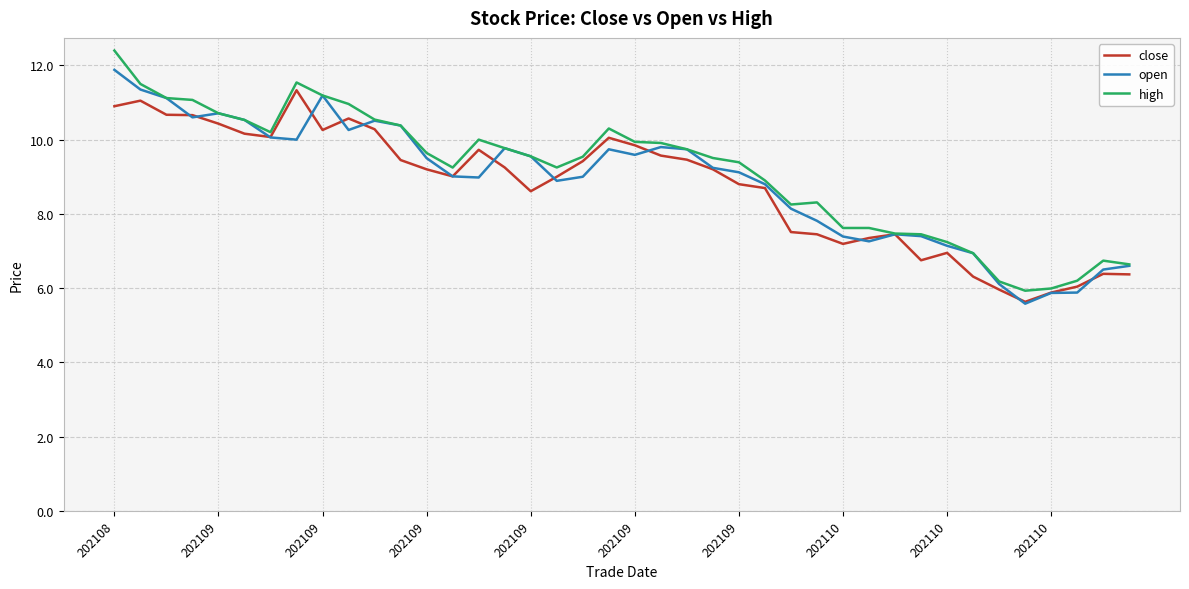

What is the average value of the high series?

9.1